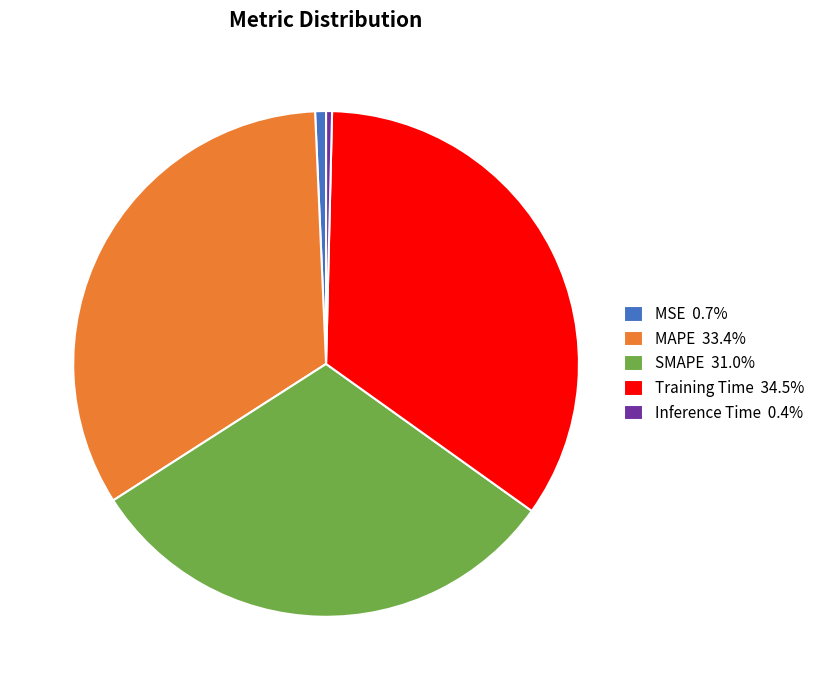

The MSE slice represents 1% of the pie. True or false?

True